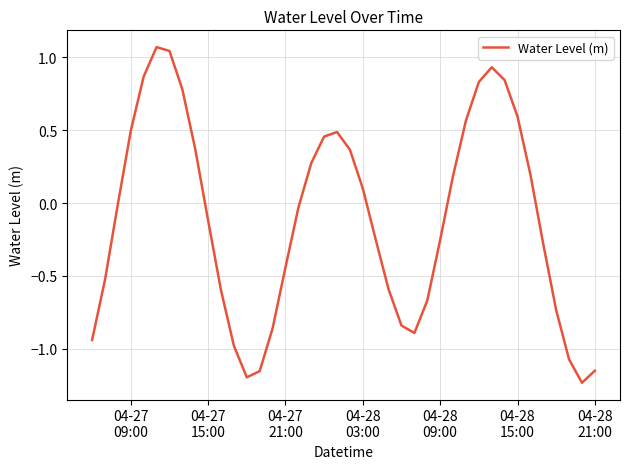

What is the difference between the maximum and minimum values?

2.3